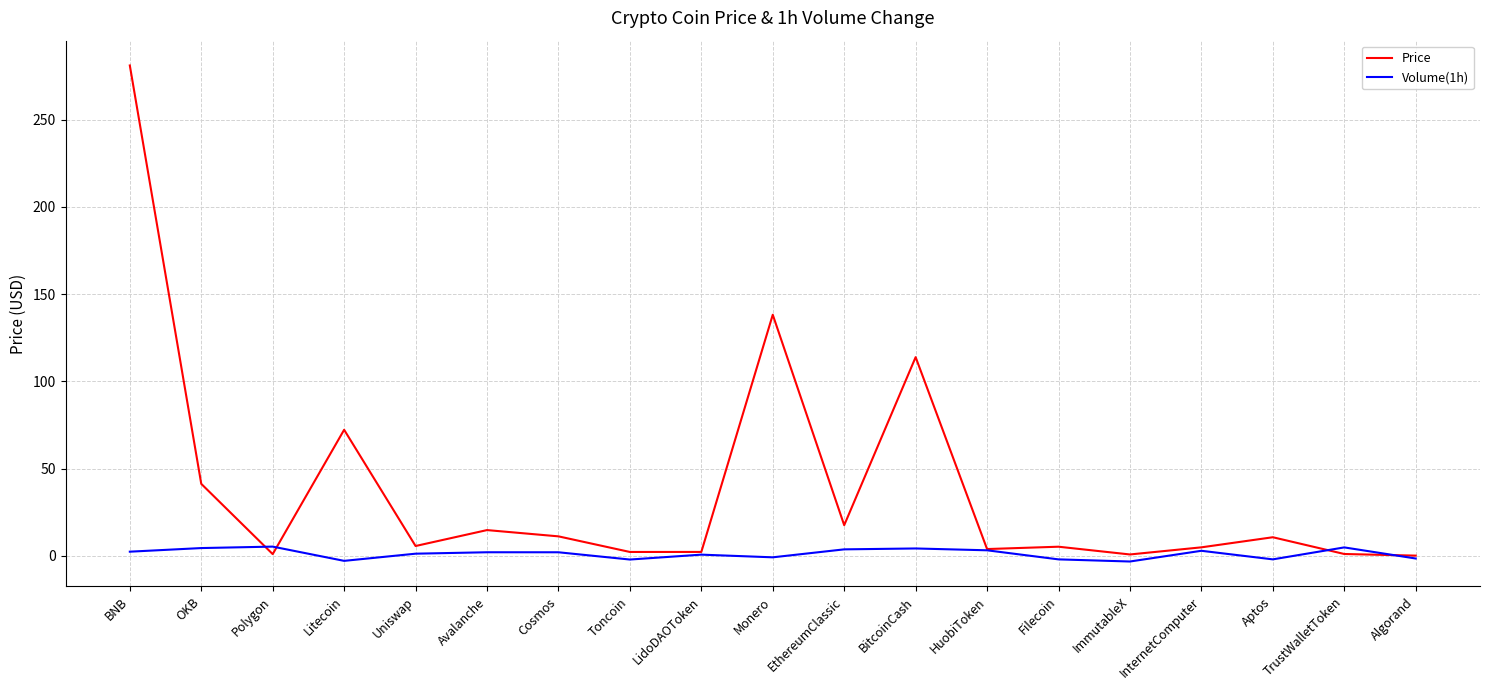

Rank the series by their average value, from highest to lowest.

Price, Volume(1h)